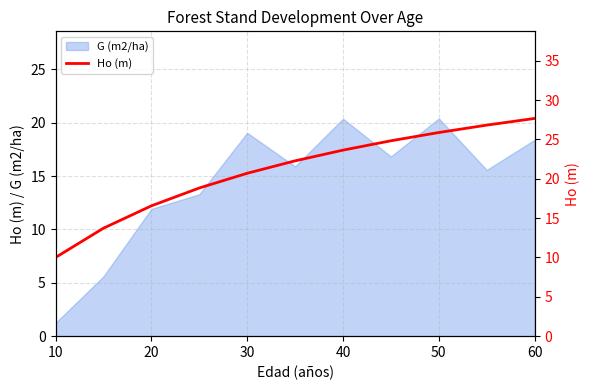

The G (m2/ha) series shows 19.1 at 30. True or false?

True